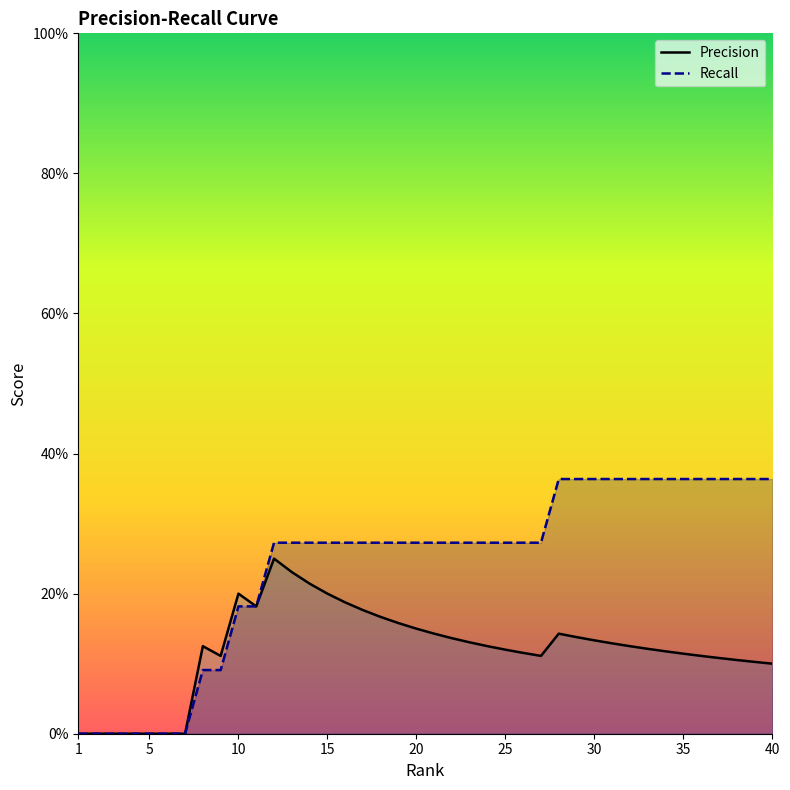

Reading left to right, what are all the values shown in this chart?

Precision: 0.0	0.0	0.0	0.0	0.0	0.0	0.0	0.1	0.1	0.2	0.2	0.2	0.2	0.2	0.2	0.2	0.2	0.2	0.2	0.1	0.1	0.1	0.1	0.1	0.1	0.1	0.1	0.1	0.1	0.1	0.1	0.1	0.1	0.1	0.1	0.1	0.1	0.1	0.1	0.1
Recall: 0.0	0.0	0.0	0.0	0.0	0.0	0.0	0.1	0.1	0.2	0.2	0.3	0.3	0.3	0.3	0.3	0.3	0.3	0.3	0.3	0.3	0.3	0.3	0.3	0.3	0.3	0.3	0.4	0.4	0.4	0.4	0.4	0.4	0.4	0.4	0.4	0.4	0.4	0.4	0.4